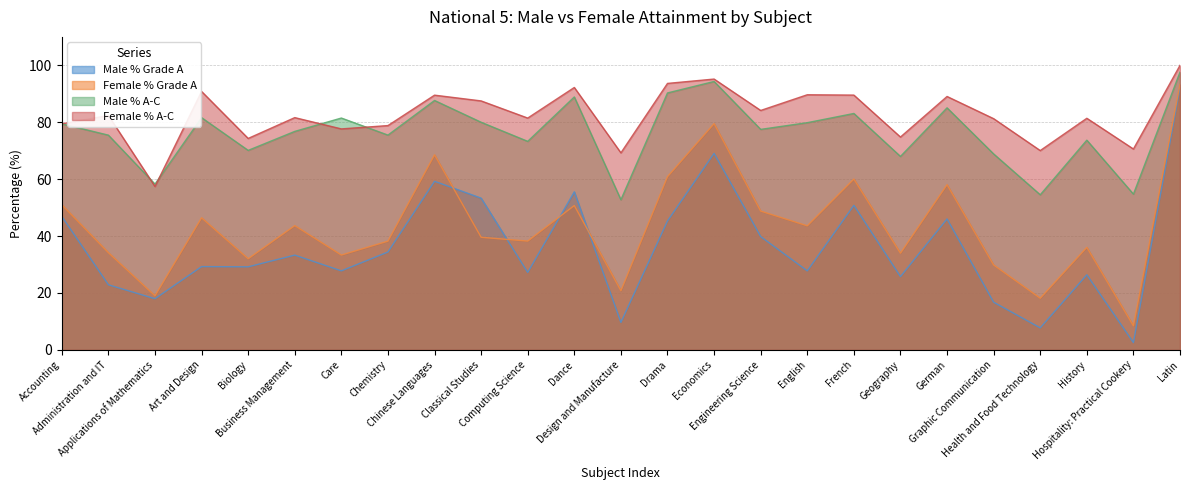

At which category is the sum across all series the highest?

Latin